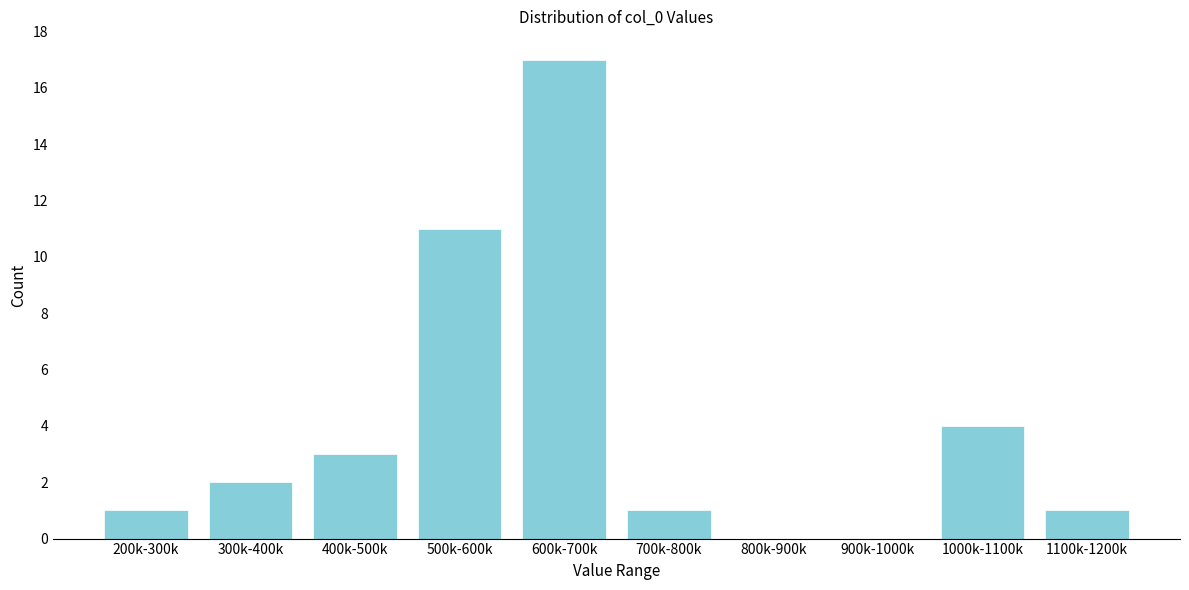

Reading left to right, what are all the values shown in this chart?

200k-300k=1	300k-400k=2	400k-500k=3	500k-600k=11	600k-700k=17	700k-800k=1	800k-900k=0	900k-1000k=0	1000k-1100k=4	1100k-1200k=1